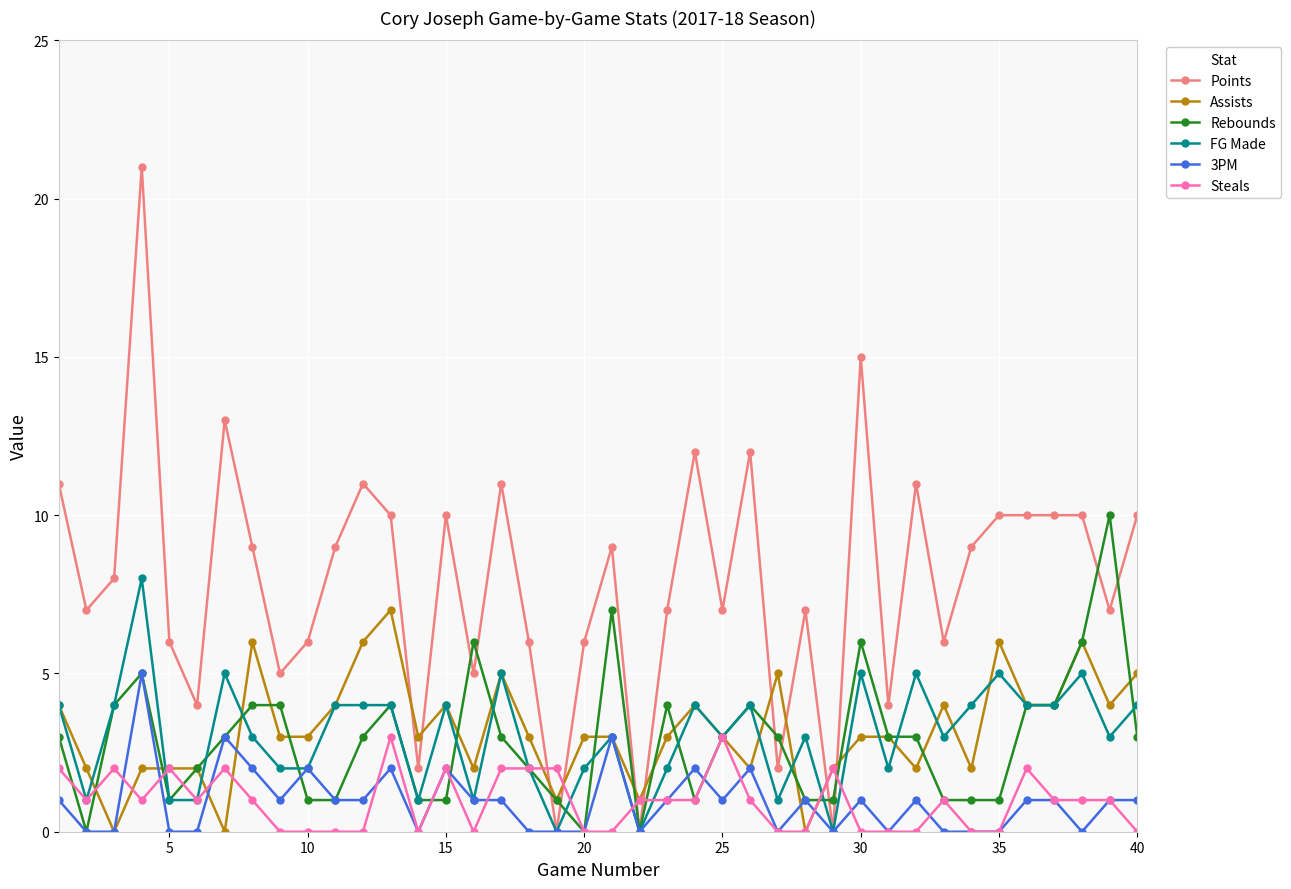

Which series has the largest range (max minus min)?

Points